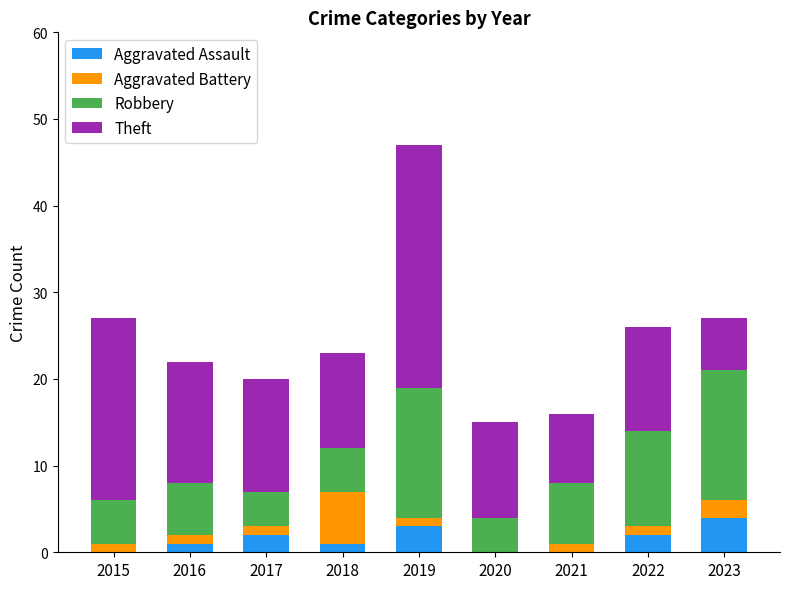

At which category is the sum across all series the highest?

2019